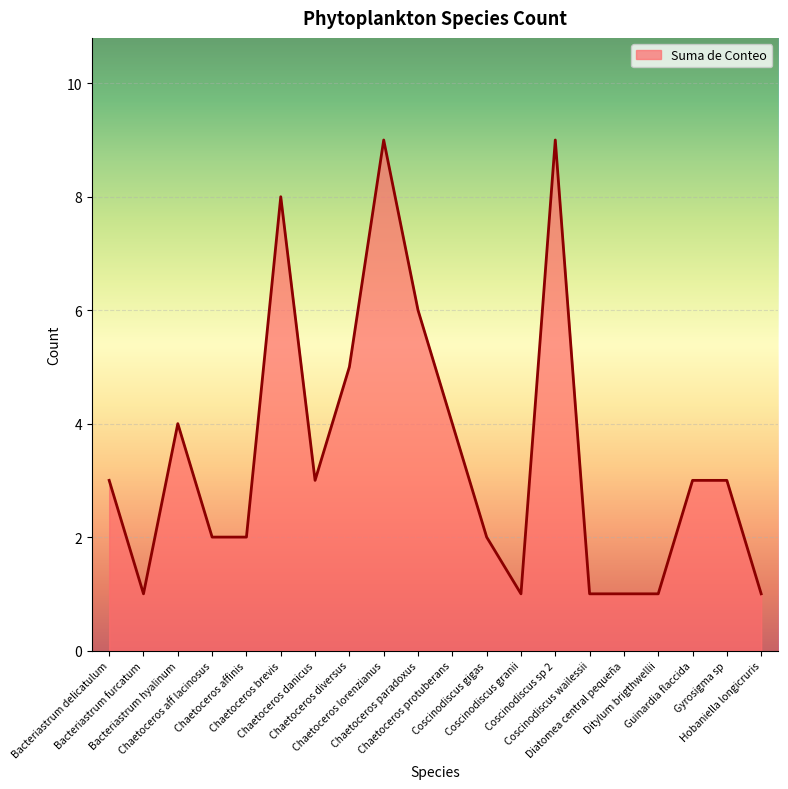

What is the change in value from Coscinodiscus gigas to Diatomea central pequeña?

-1